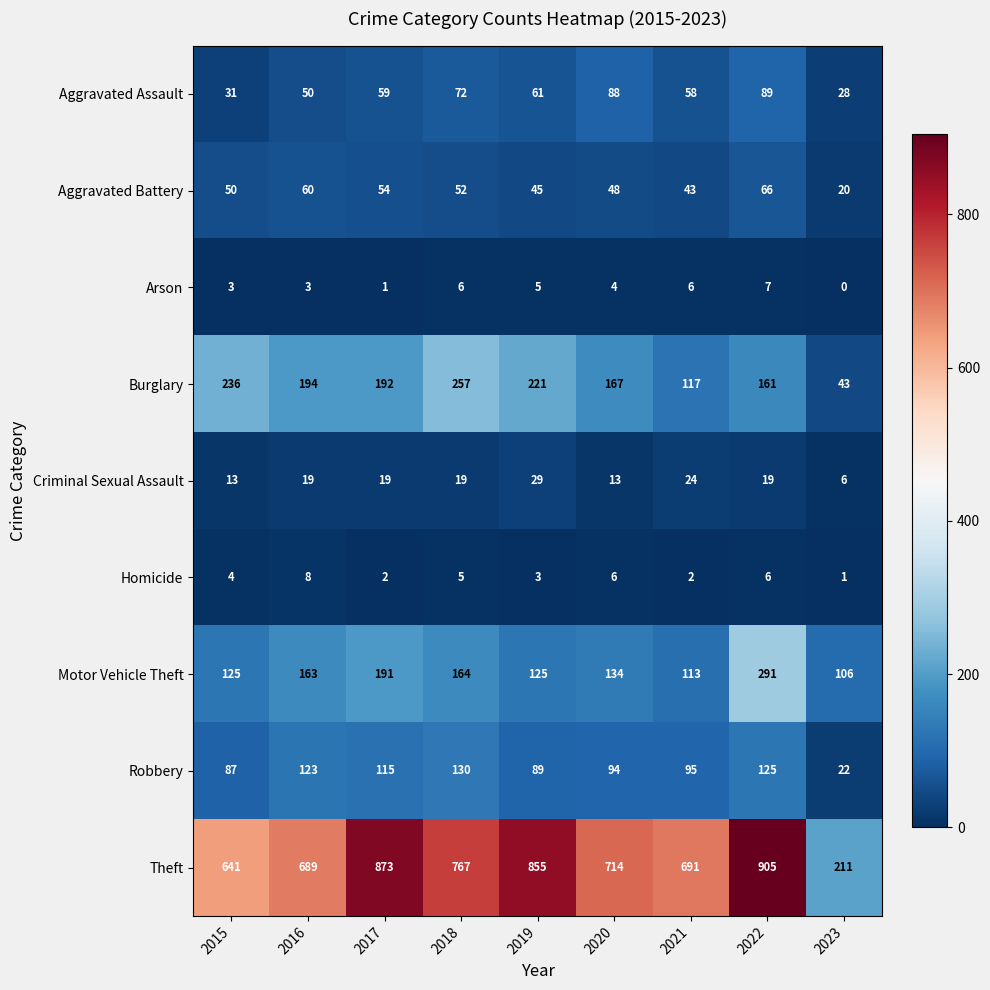

Which series has the largest total across all categories?

Theft